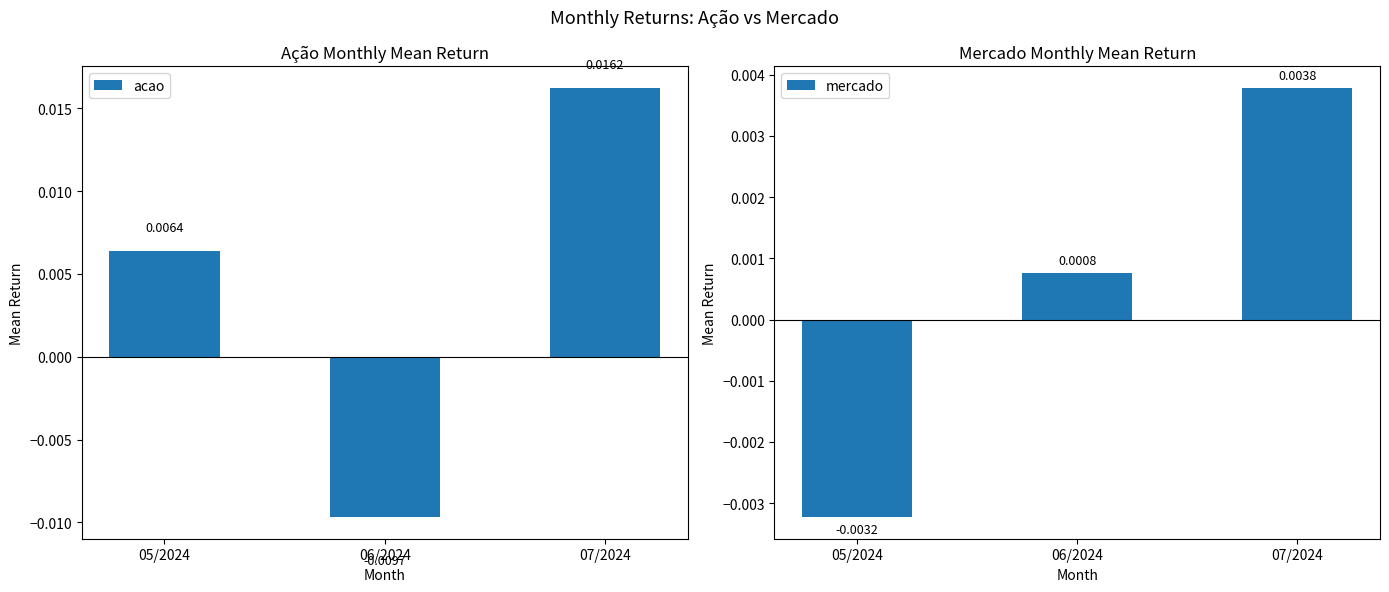

At how many categories does at least one series exceed 0?

3